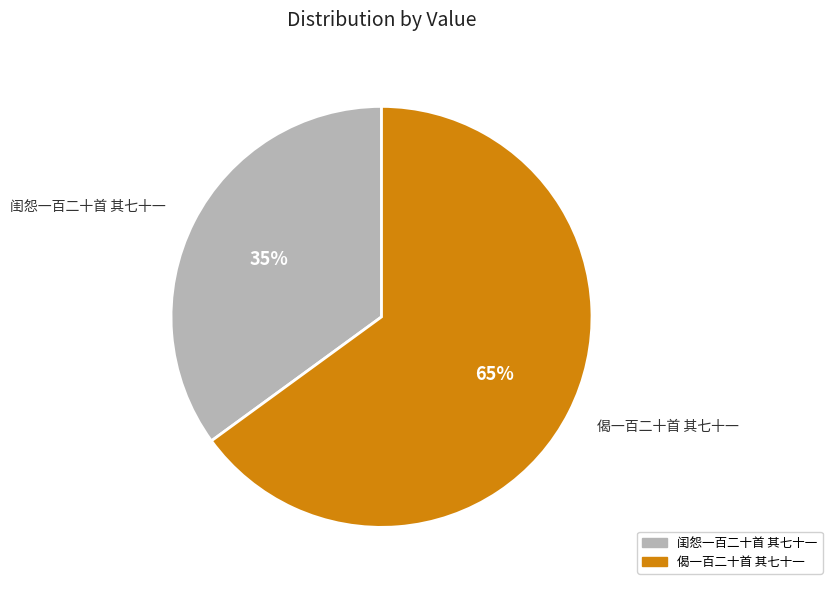

The 偈一百二十首 其七十一 slice represents 51% of the pie. True or false?

False